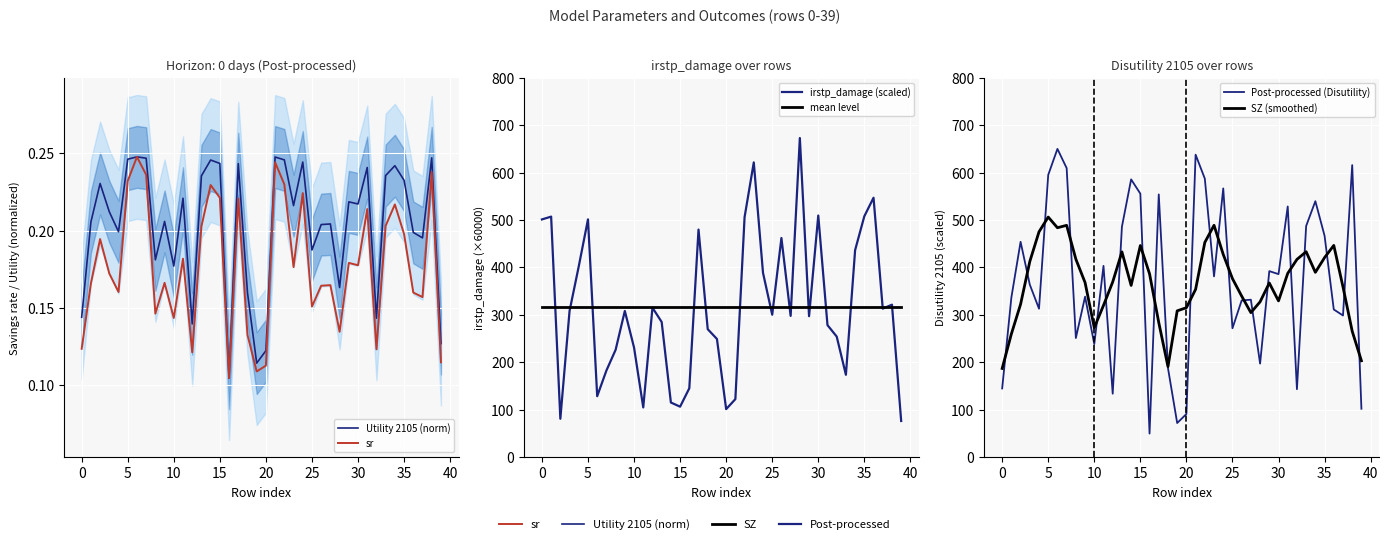

What is the sum of all sr values?

7.1